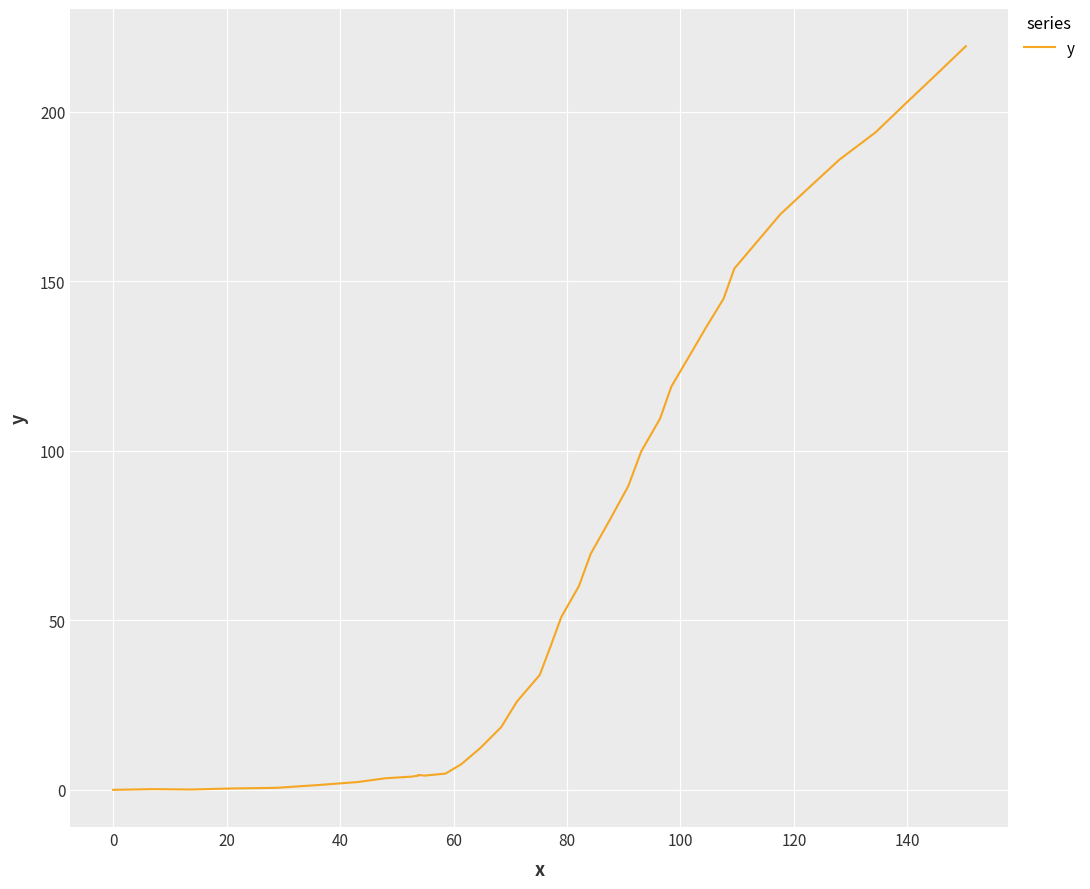

Reading left to right, list all the values displayed in this chart.

0.0	0.2	0.1	0.4	0.6	1.4	2.3	3.4	3.9	4.2	4.4	4.4	4.2	4.8	7.6	12.3	18.5	26.1	33.9	42.3	51.0	60.1	69.7	79.5	89.6	99.9	109.5	119.0	127.8	136.4	144.9	153.8	161.7	169.8	177.9	185.9	194.0	202.5	210.9	219.4